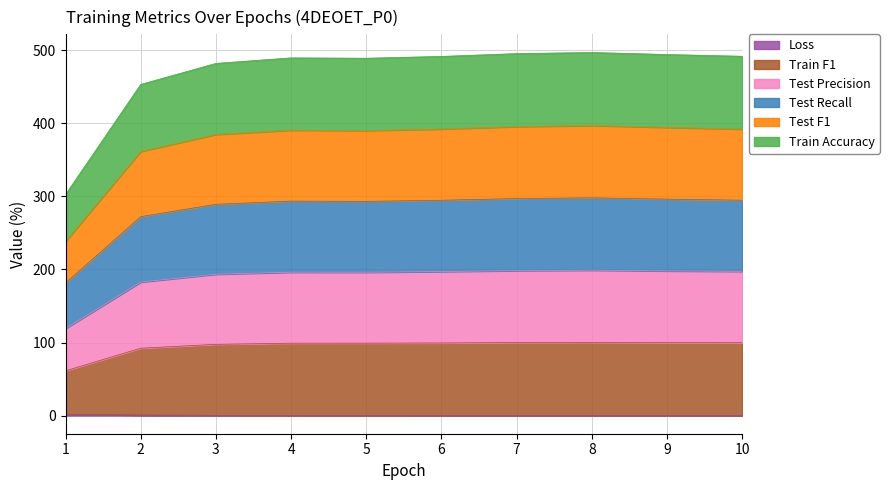

At which label is Train F1 closest to 80?

2